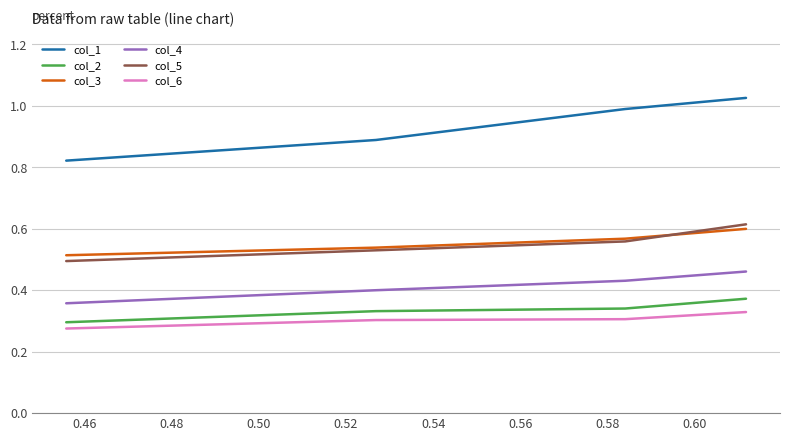

True or false: col_2 and col_3 intersect in this chart.

False